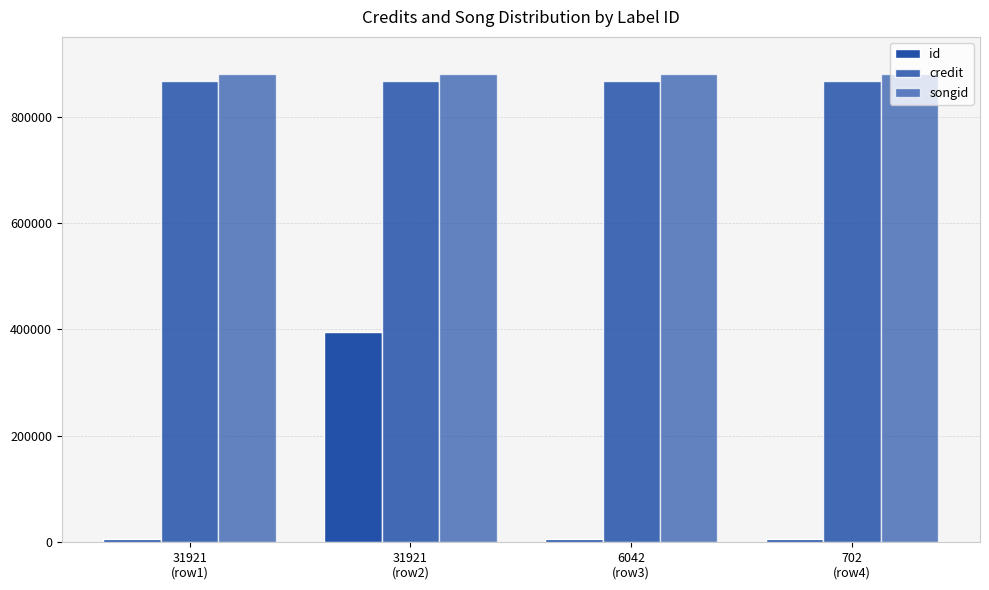

Rank the series at 702
(row4) from lowest to highest value.

id, credit, songid